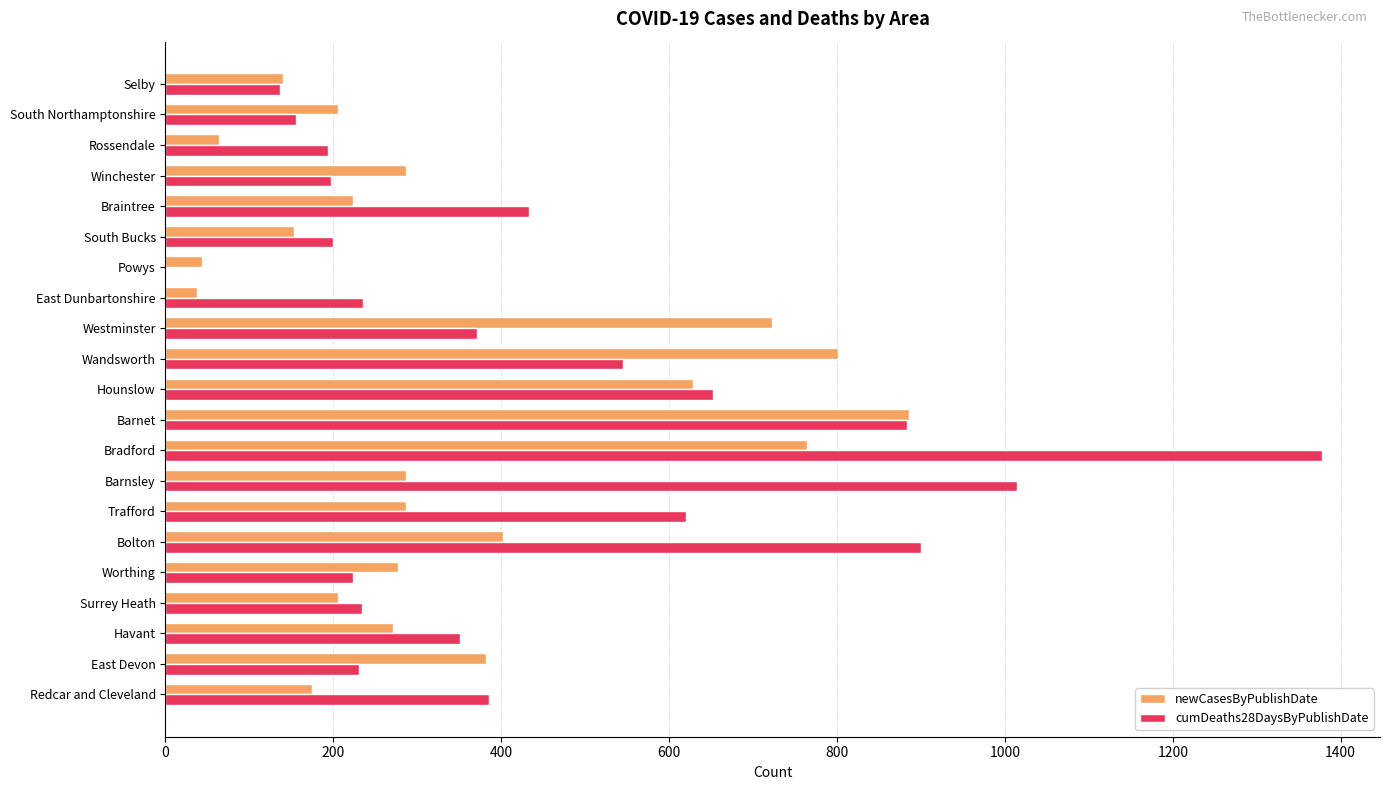

Which series has the largest range (max minus min)?

cumDeaths28DaysByPublishDate